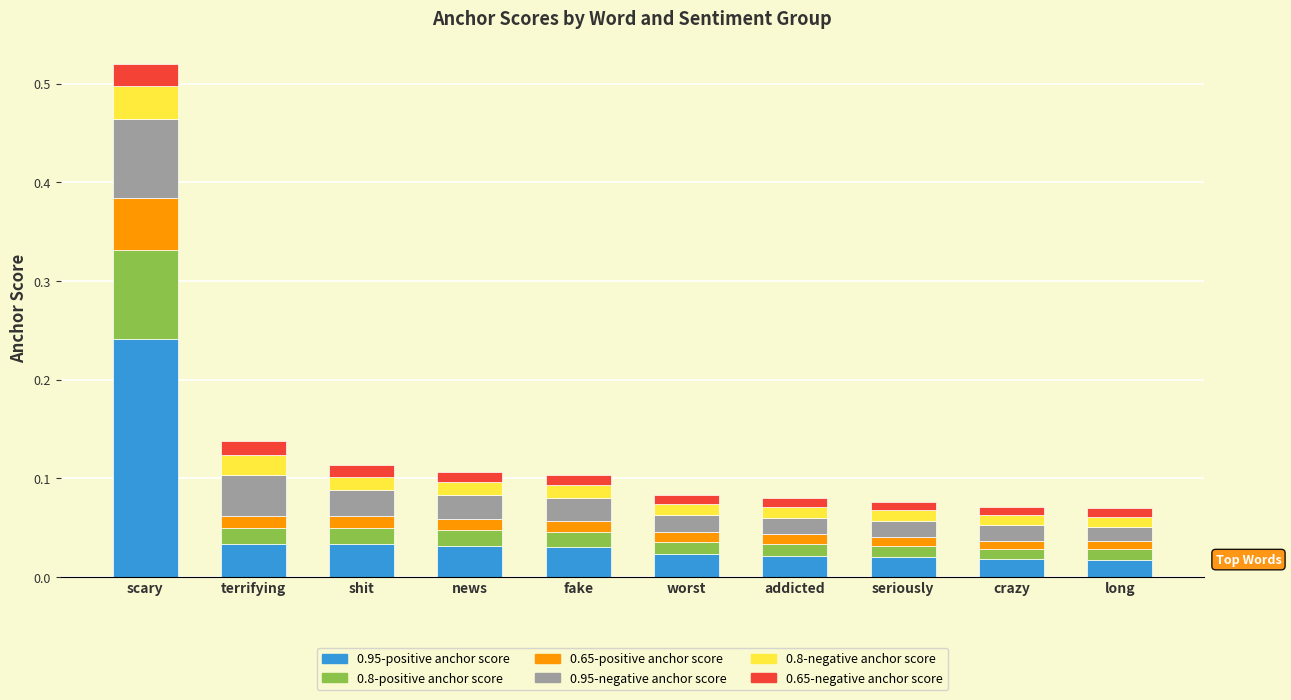

How many bars are there in total?

10